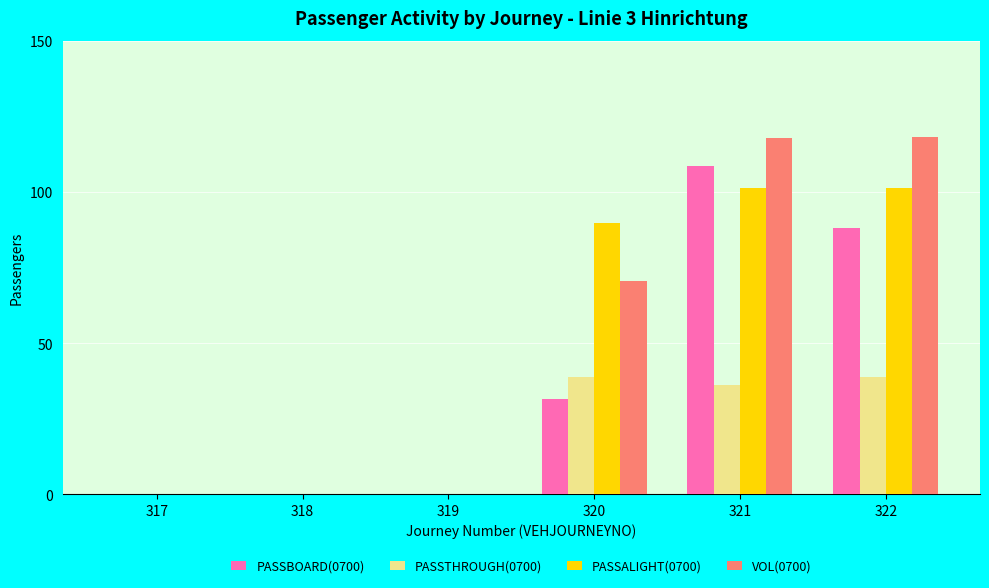

Are the bars horizontal?

No